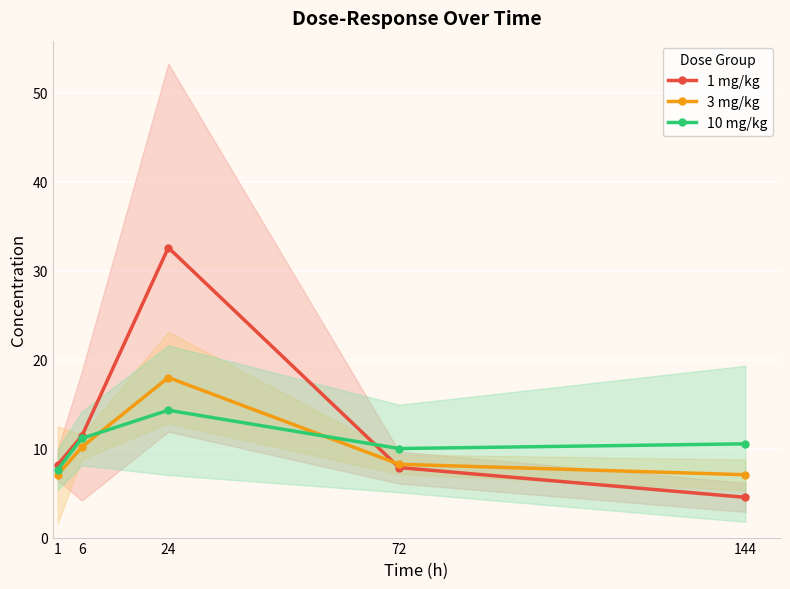

Which series has the widest spread of values?

1 mg/kg